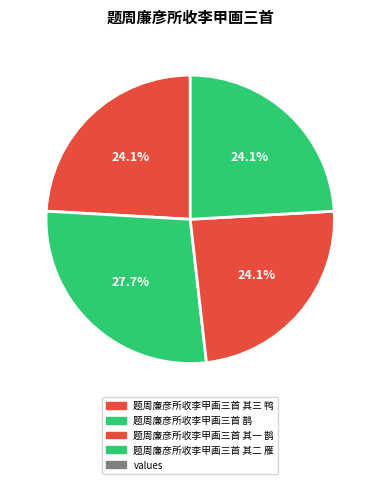

How many segments does this pie chart have?

4